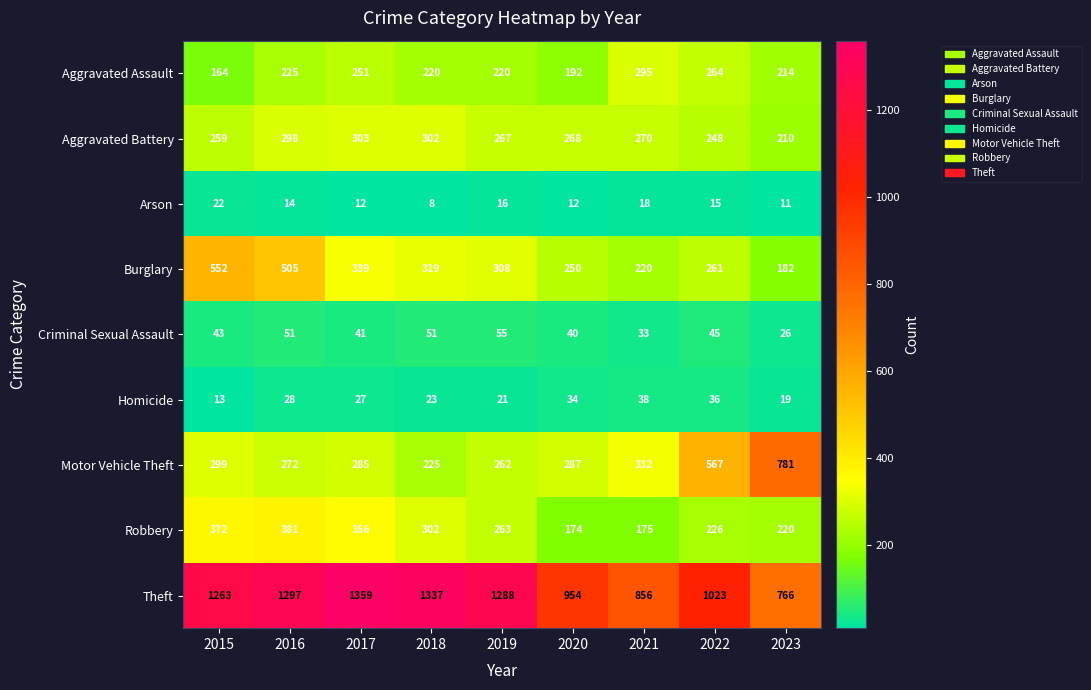

At 2023, list the series in order from largest to smallest.

Motor Vehicle Theft, Theft, Robbery, Aggravated Assault, Aggravated Battery, Burglary, Criminal Sexual Assault, Homicide, Arson